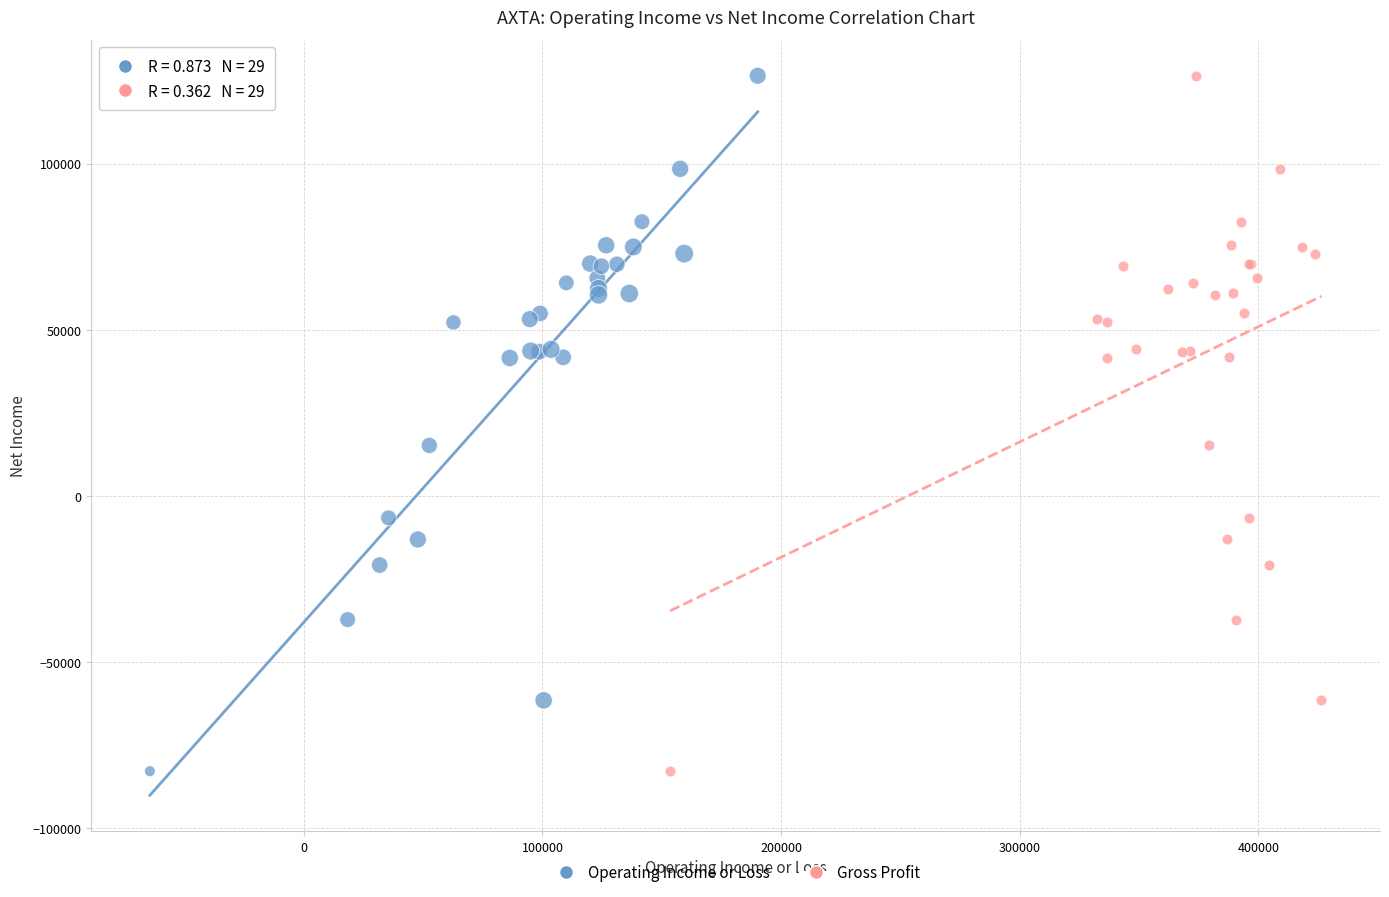

What are all the series names shown in the legend?

Operating Income or Loss, Gross Profit